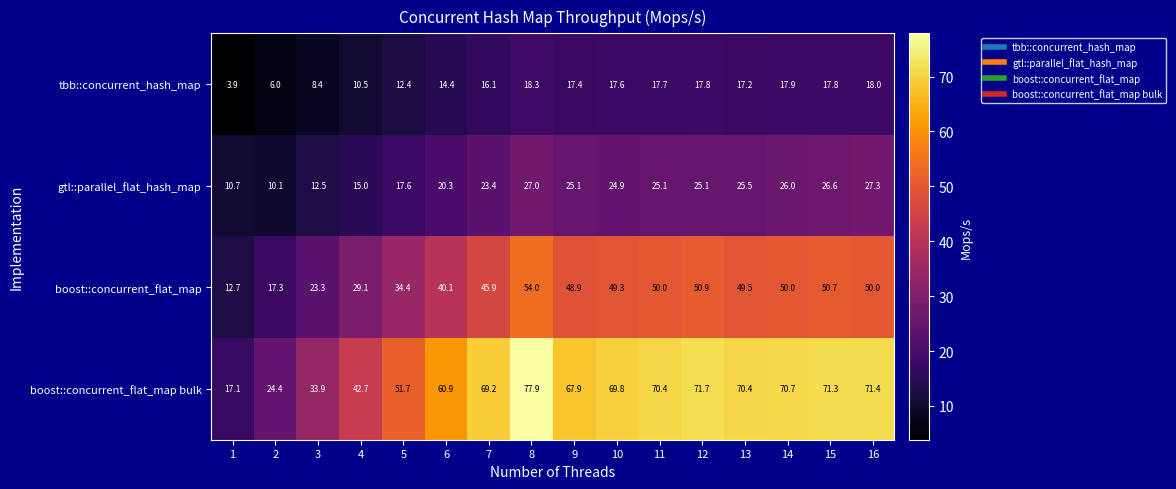

Is the value of gtl::parallel_flat_hash_map at 1 greater than the value of boost::concurrent_flat_map at 9?

No